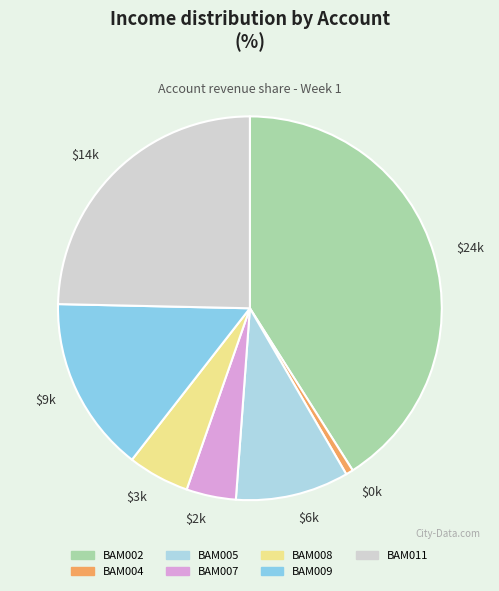

How many segments does this pie chart have?

7